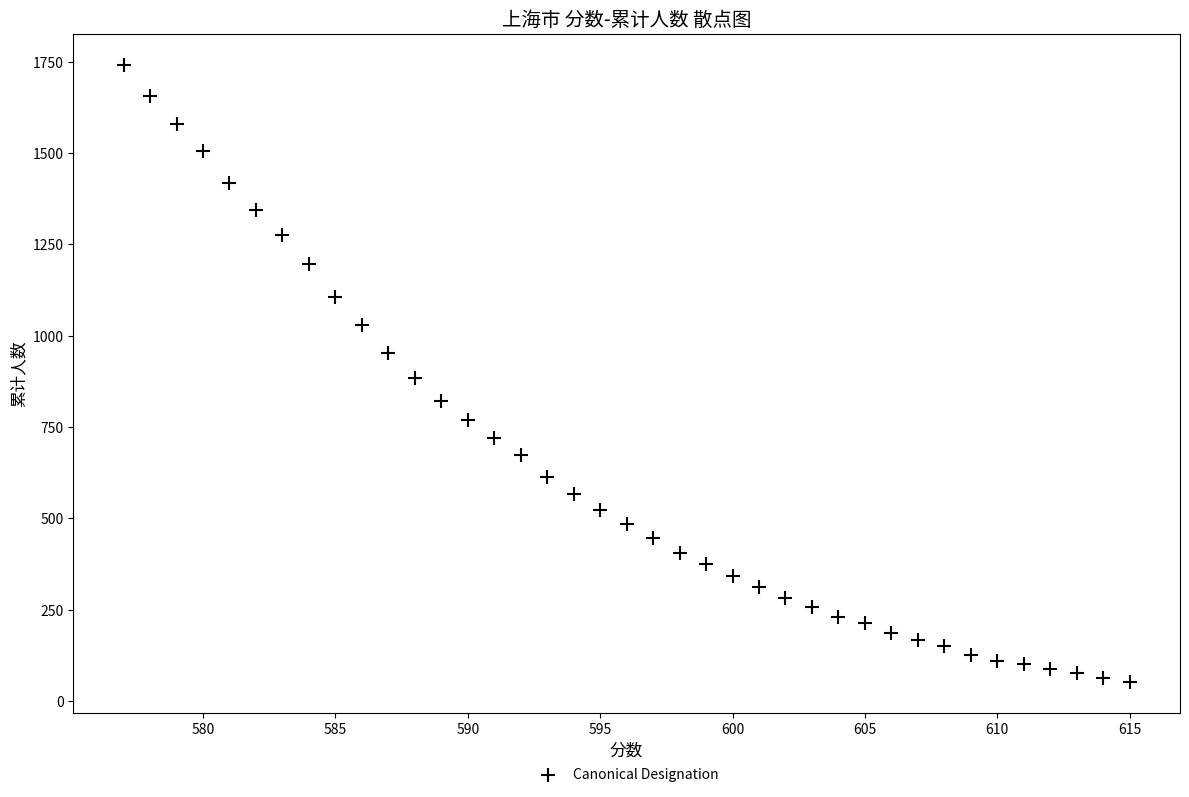

What is the range of Y values (max minus min)?

1689